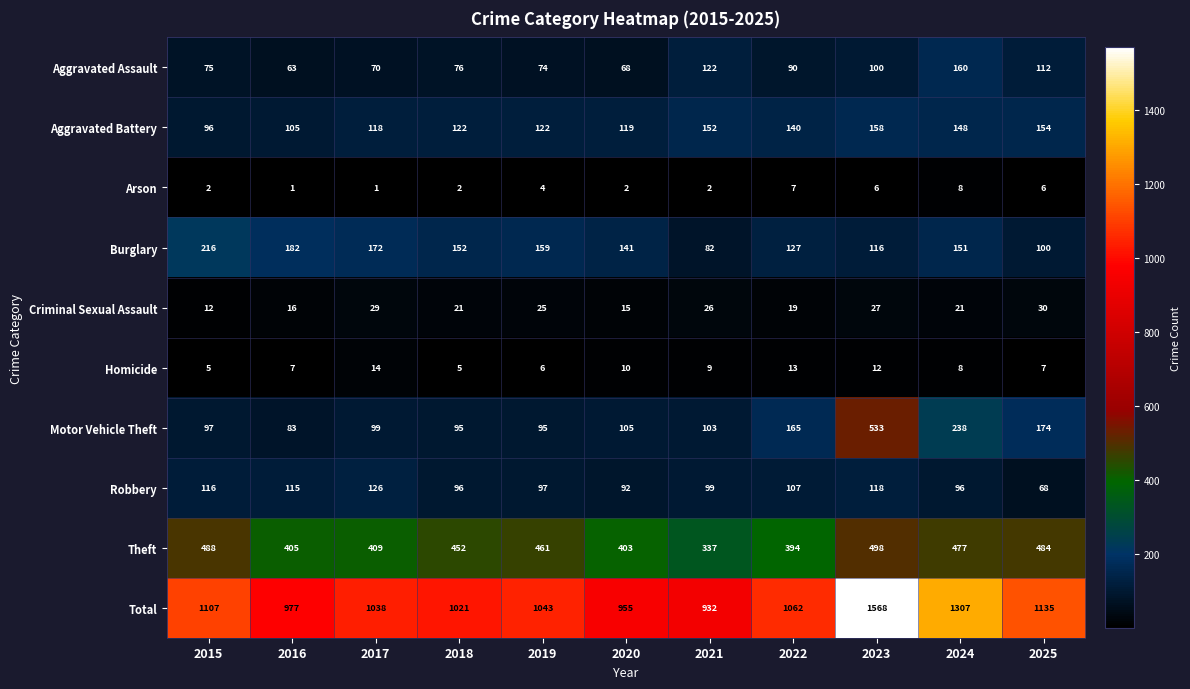

What is the total value across all series at 2022?

2124